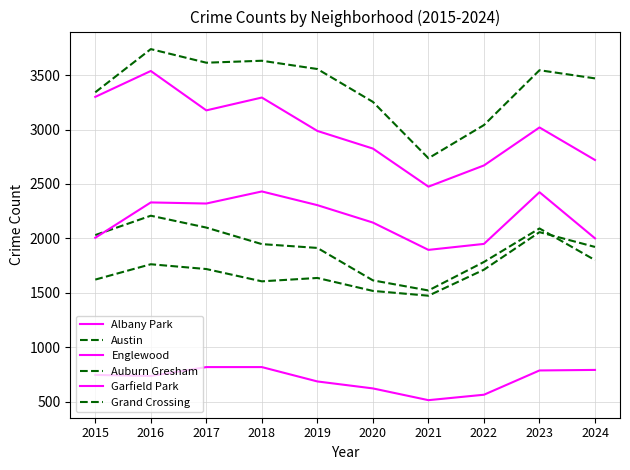

Does the chart display data point markers on the line(s)?

No